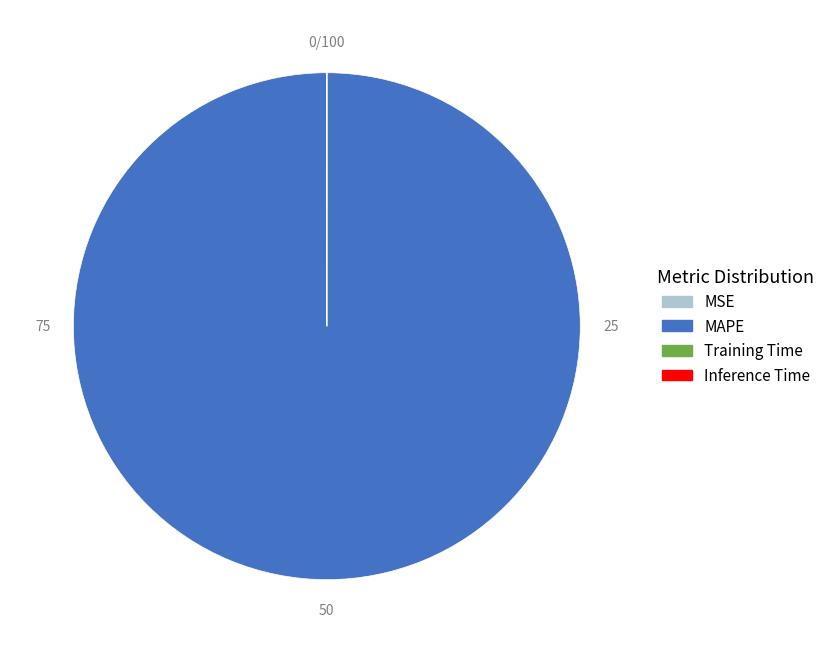

Which category has the biggest portion of the pie?

MAPE